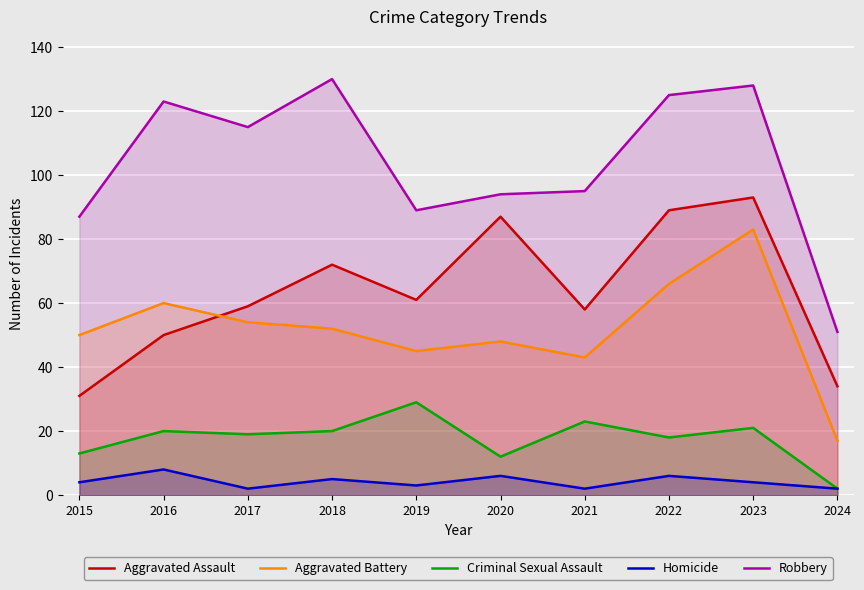

Count the number of categories in the chart.

10